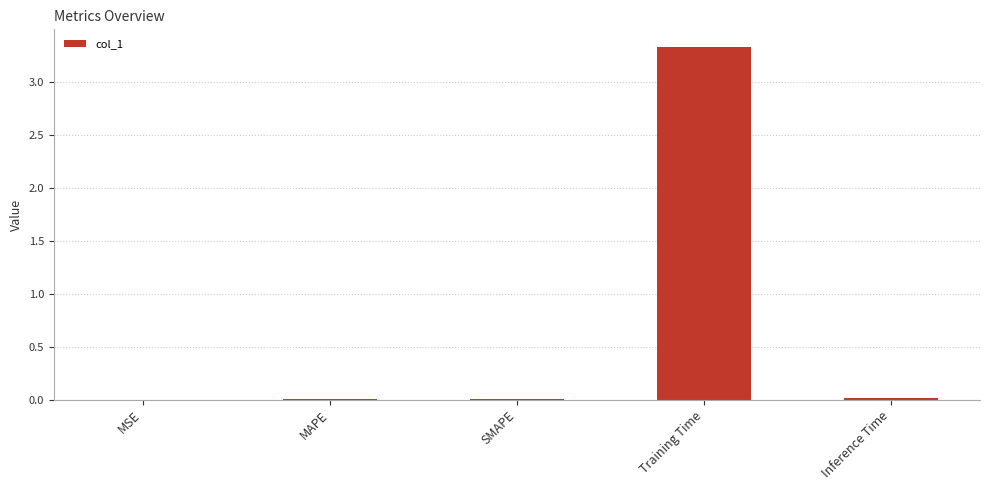

What is the sum of all values?

3.4